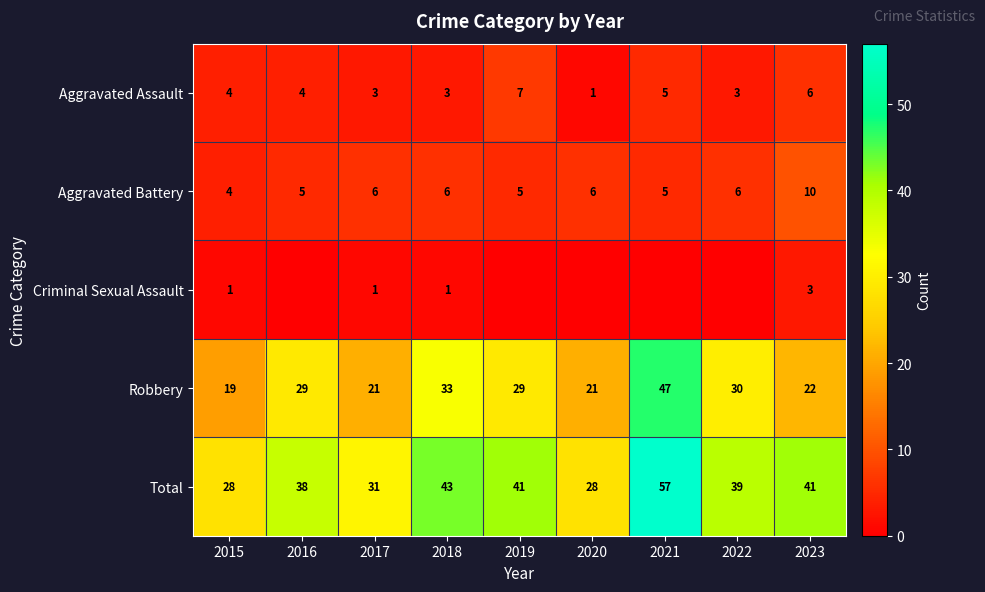

What is the approximate value of Robbery at 2016?

29